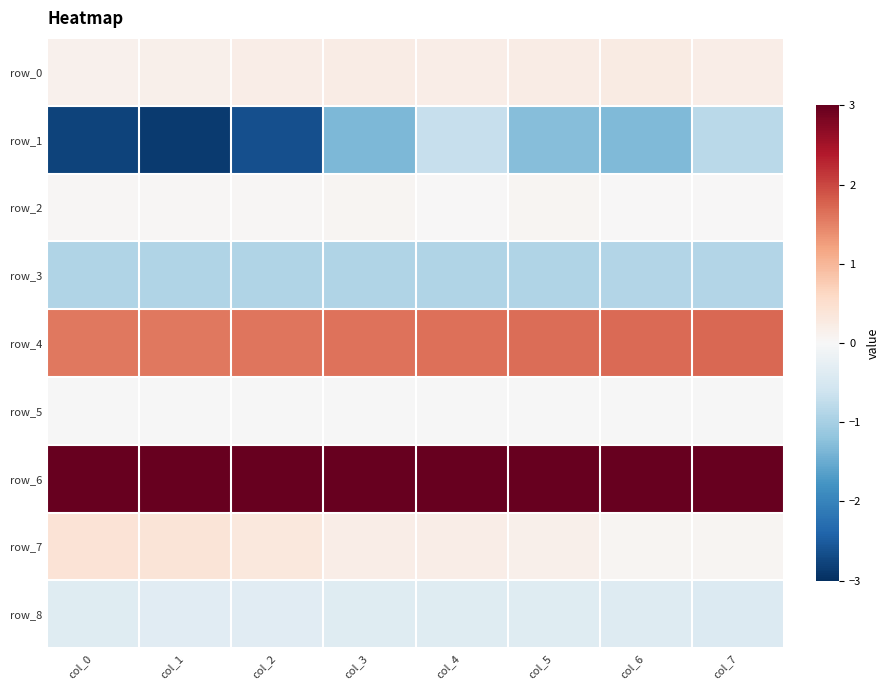

Is the value of row_1 at col_3 greater than the value of row_6 at col_7?

No